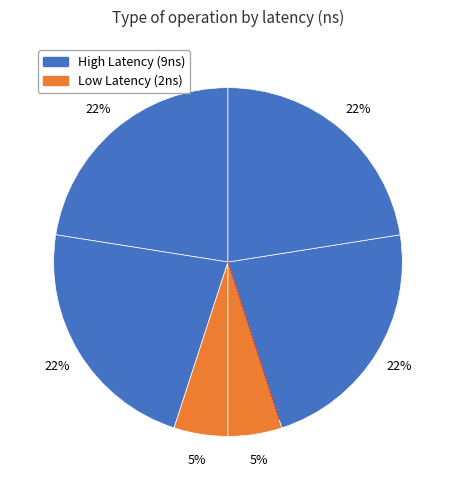

Count the number of slices in the pie.

6